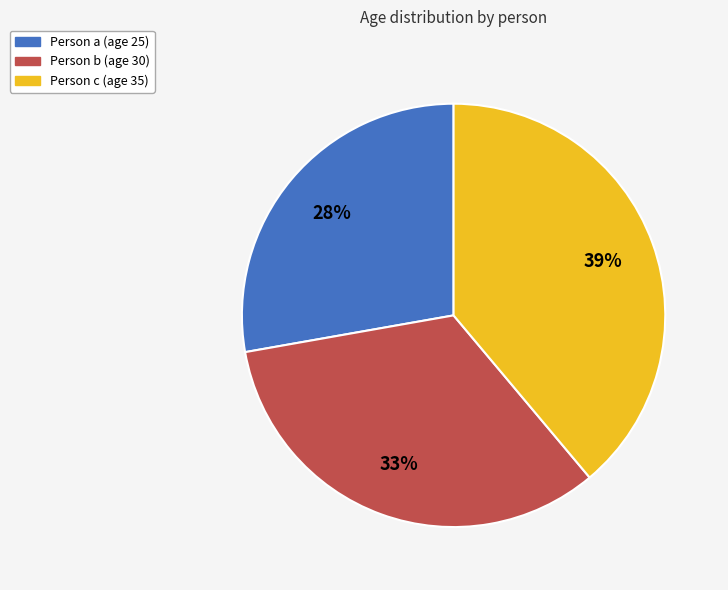

To the nearest percent, what is the average slice percentage?

33%